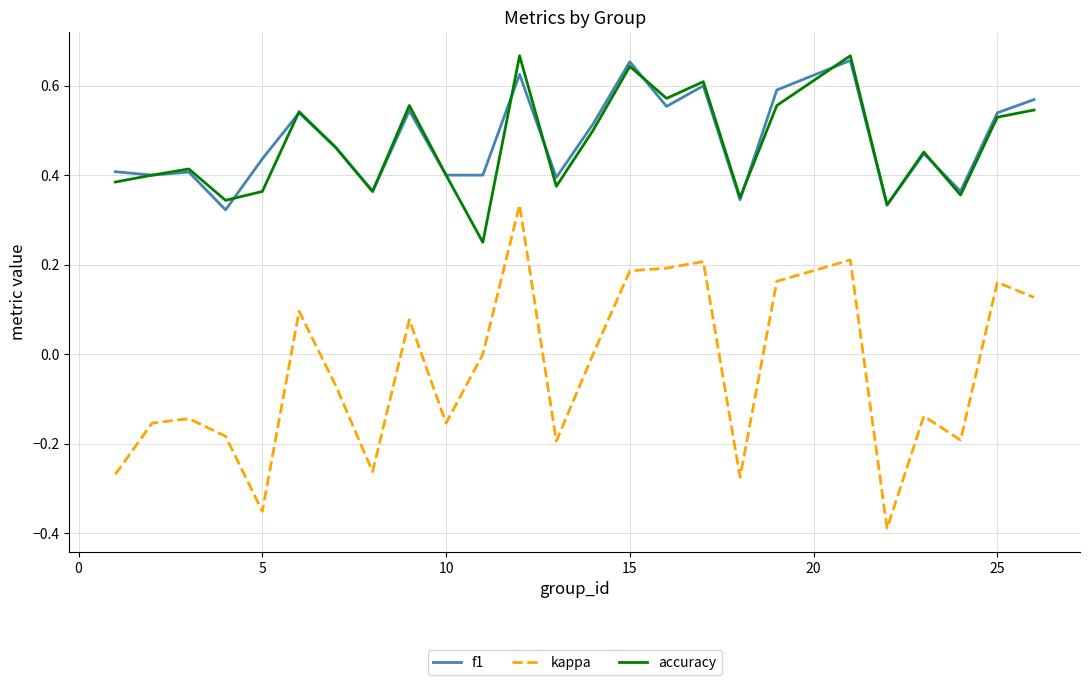

Does the chart display data point markers on the line(s)?

No